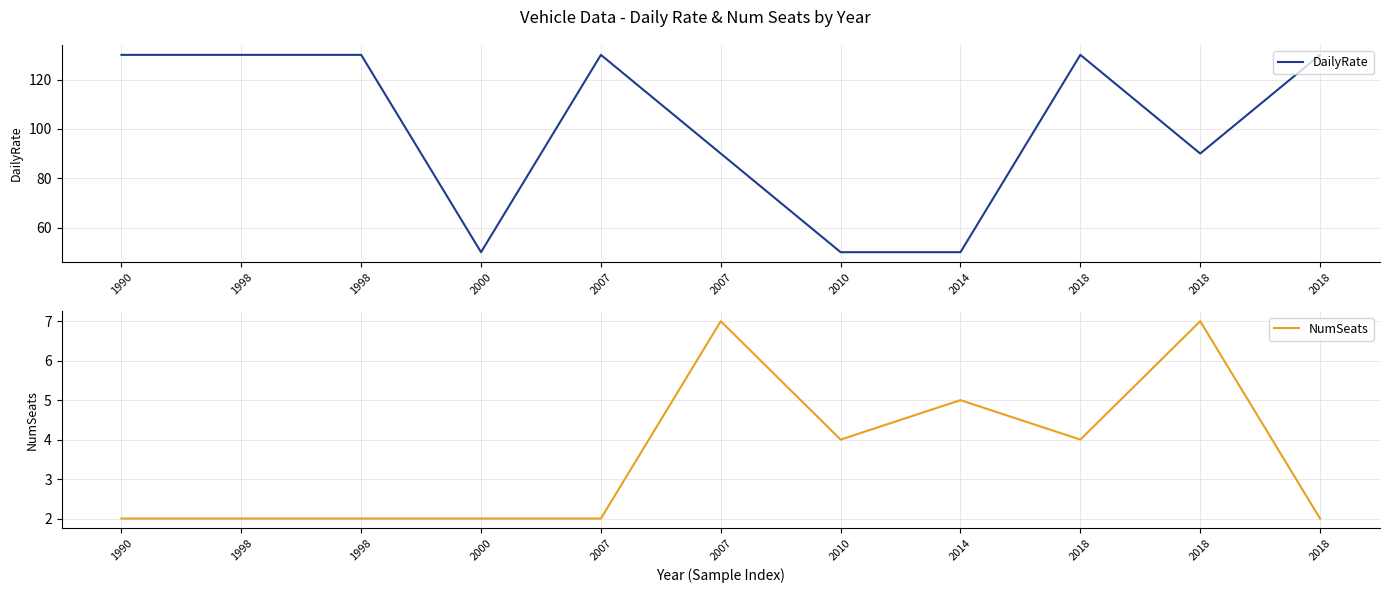

At how many categories does at least one series exceed 117?

6